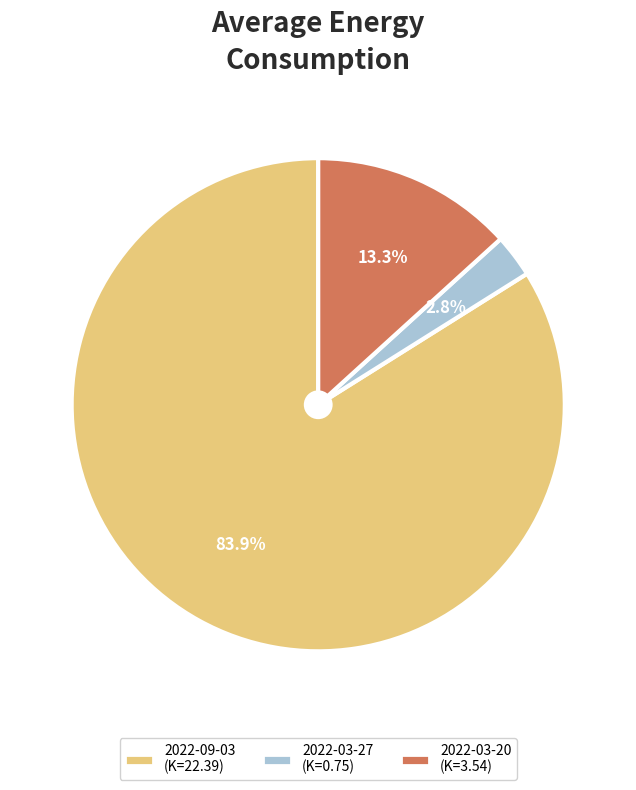

To the nearest percent, what is the difference between the largest and smallest slice percentages?

81%